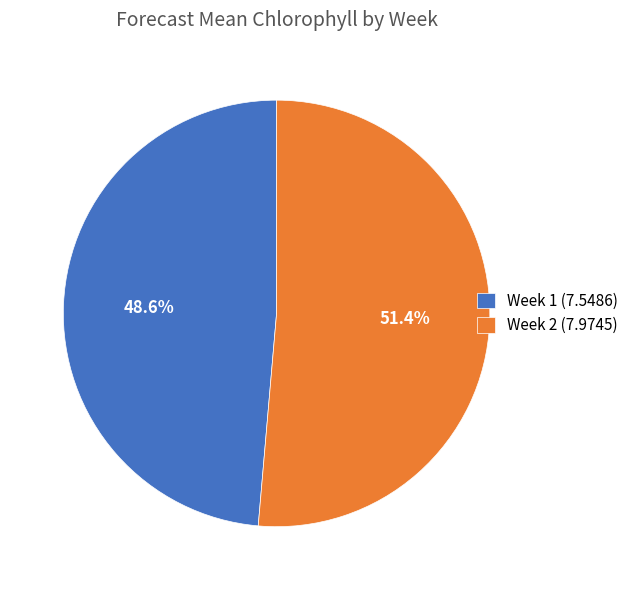

What is the smallest slice in the pie chart?

Week 1